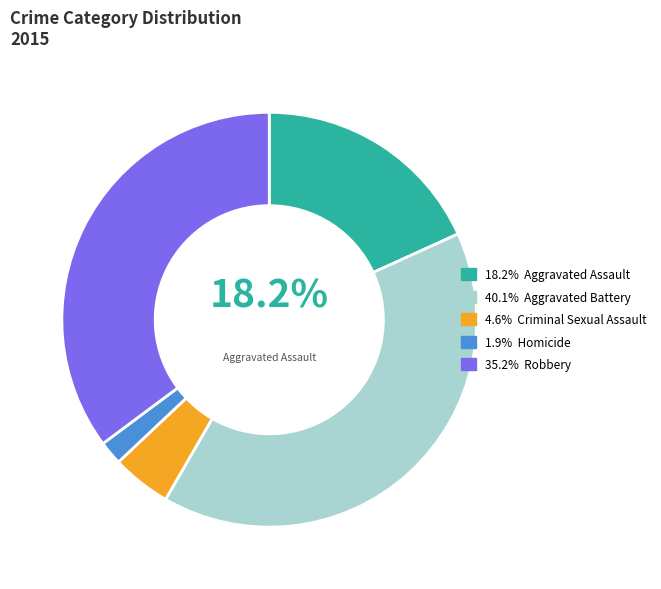

Count the number of slices in the pie.

5